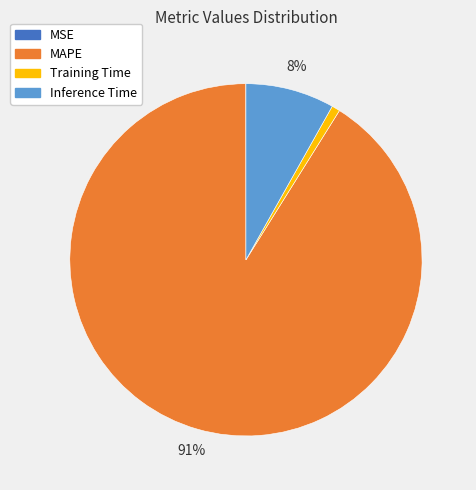

To the nearest percent, what is the average slice percentage?

25%